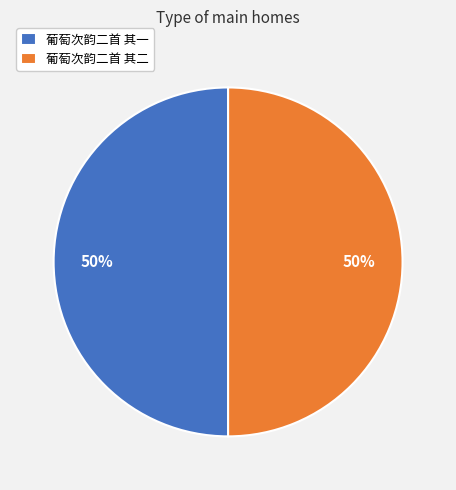

Approximately how many times larger is the value at 葡萄次韵二首 其一 compared to 葡萄次韵二首 其二?

1.0